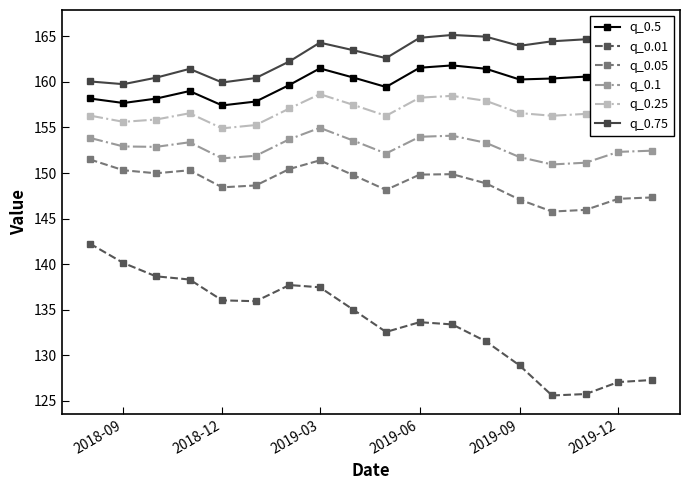

True or false: q_0.01 has more than 1 interior local peaks.

True